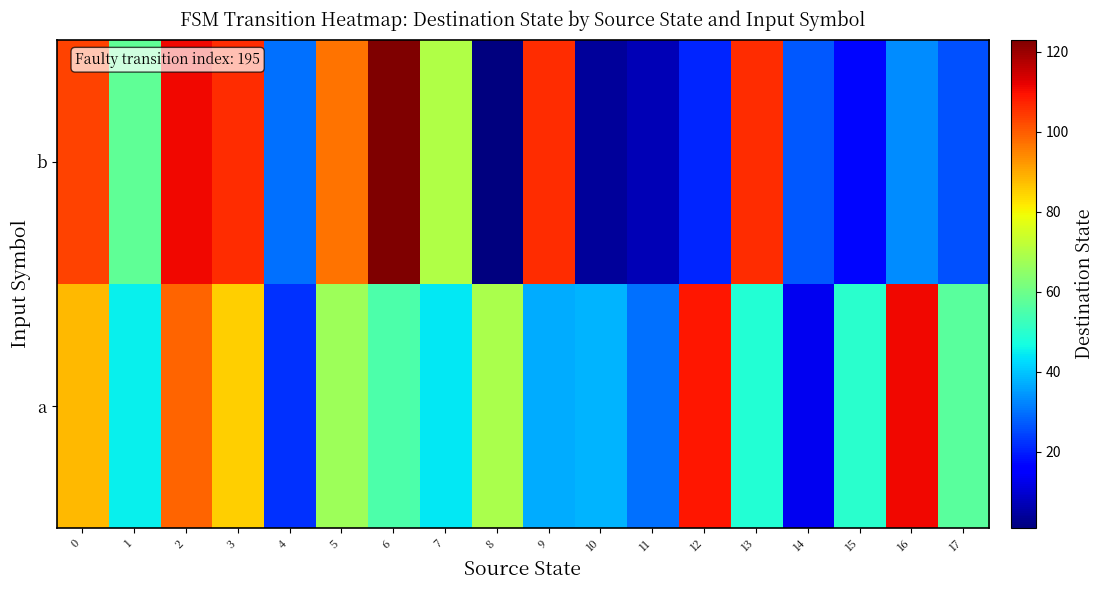

At how many categories does at least one series exceed 29?

17